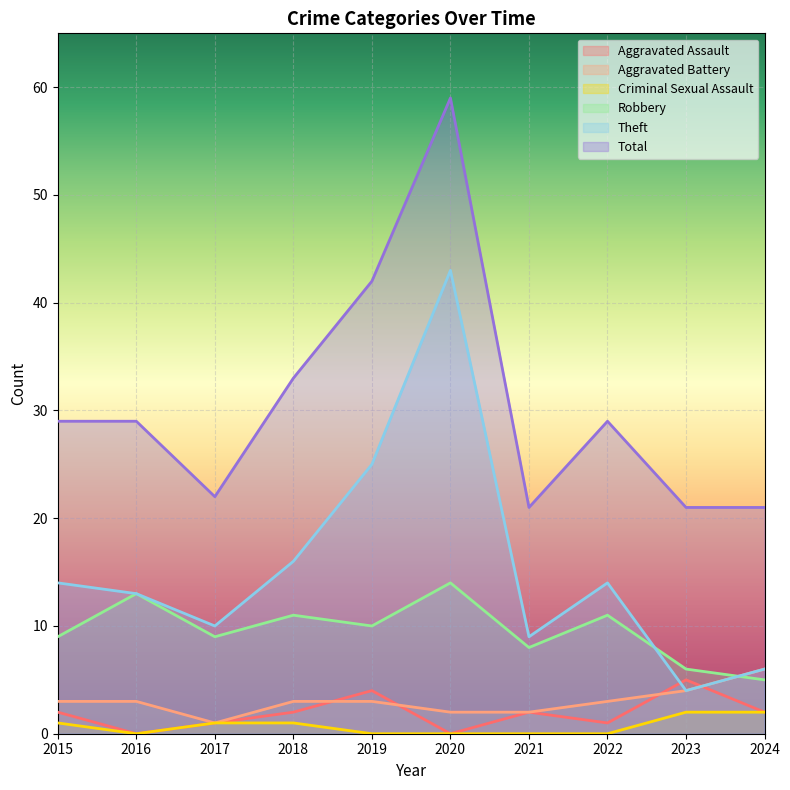

Reading right to left, transcribe all the data shown in this chart.

Aggravated Assault: 2	5	1	2	0	4	2	1	0	2
Aggravated Battery: 6	4	3	2	2	3	3	1	3	3
Criminal Sexual Assault: 2	2	0	0	0	0	1	1	0	1
Robbery: 5	6	11	8	14	10	11	9	13	9
Theft: 6	4	14	9	43	25	16	10	13	14
Total: 21	21	29	21	59	42	33	22	29	29